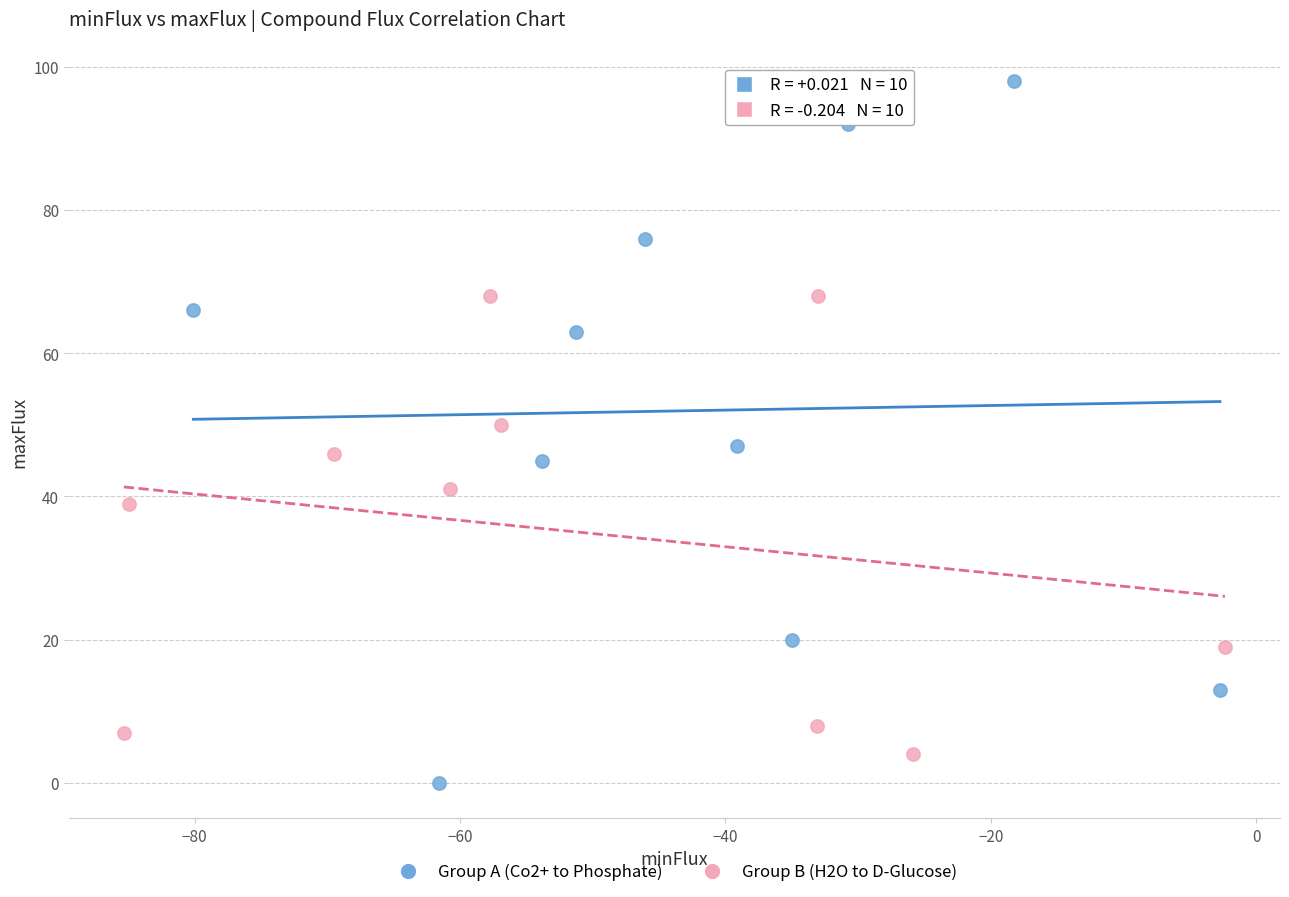

Which series contains the highest Y value?

Group A (Co2+ to Phosphate)